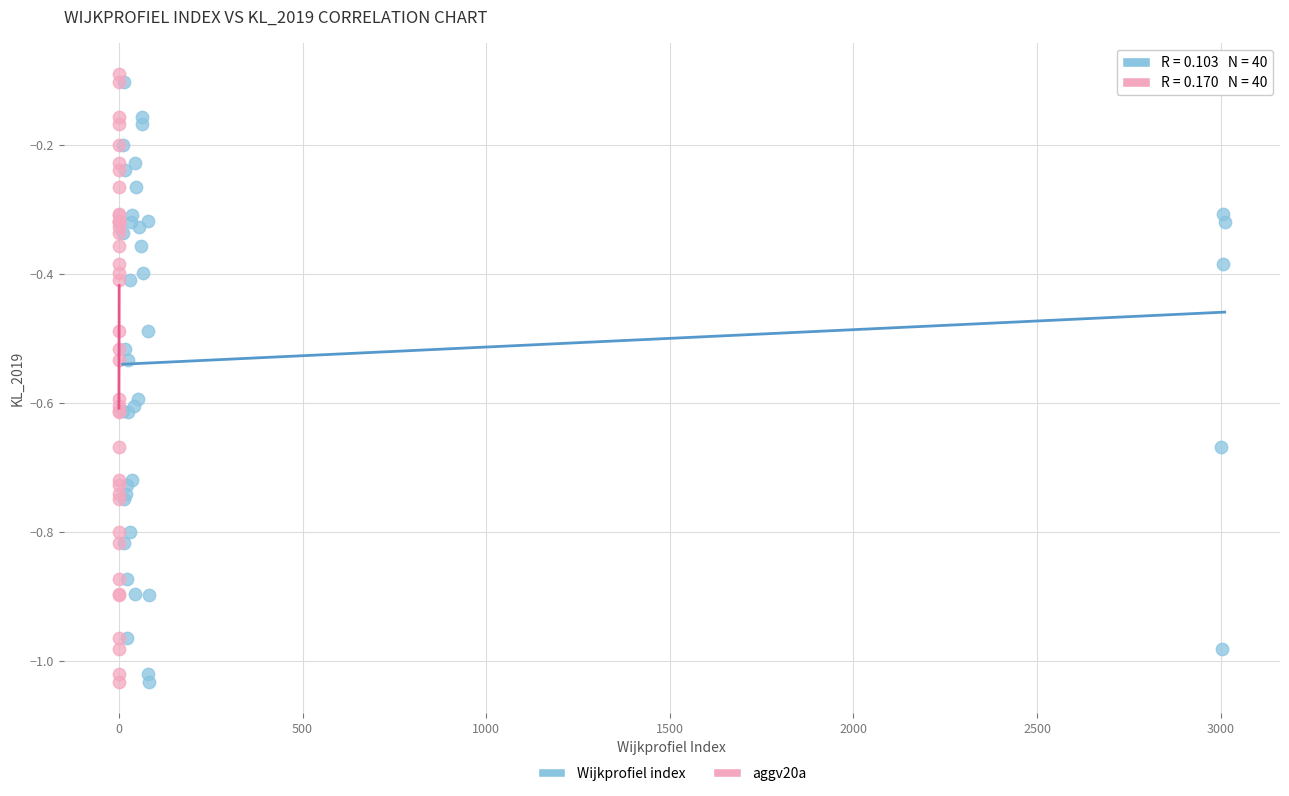

What are all the series names shown in the legend?

Wijkprofiel index, aggv20a